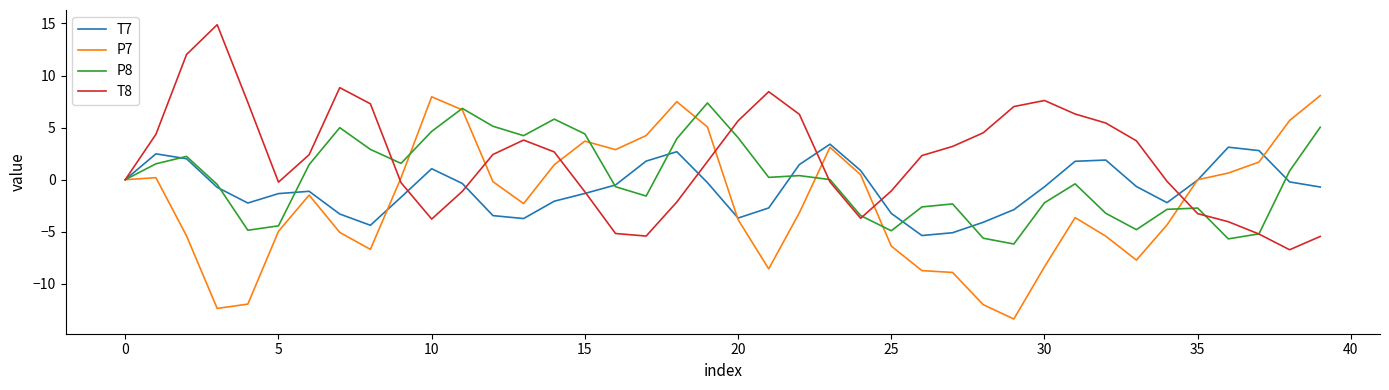

What is the lowest value of the T8 series?

-6.7